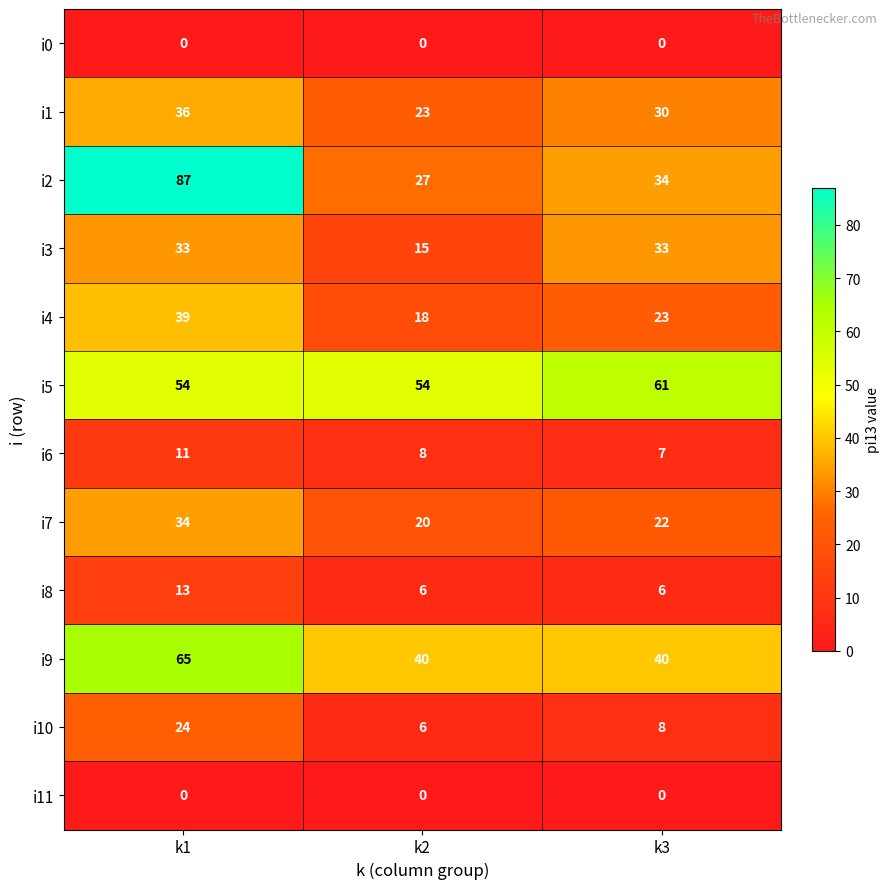

Which series has the largest total across all categories?

i5